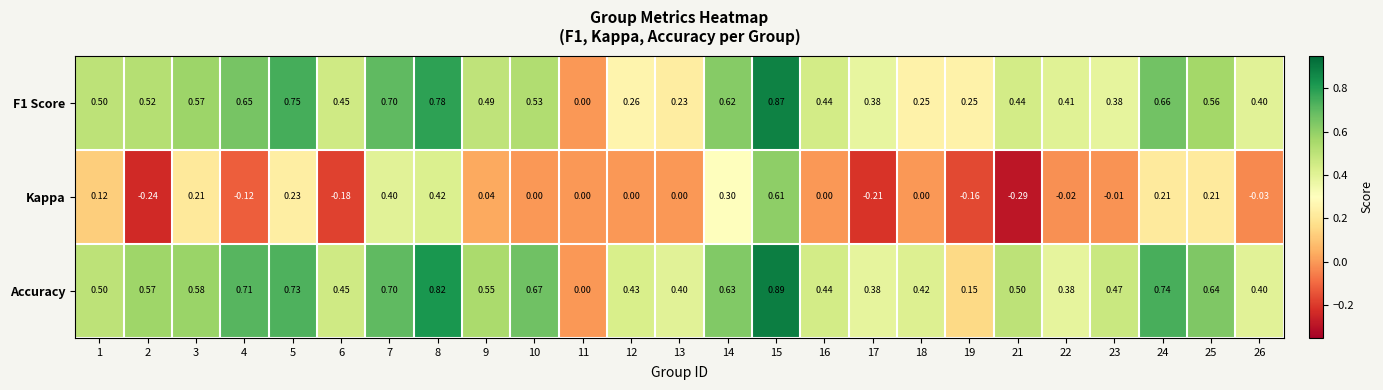

Which series changed the most between 3 and 9?

Kappa